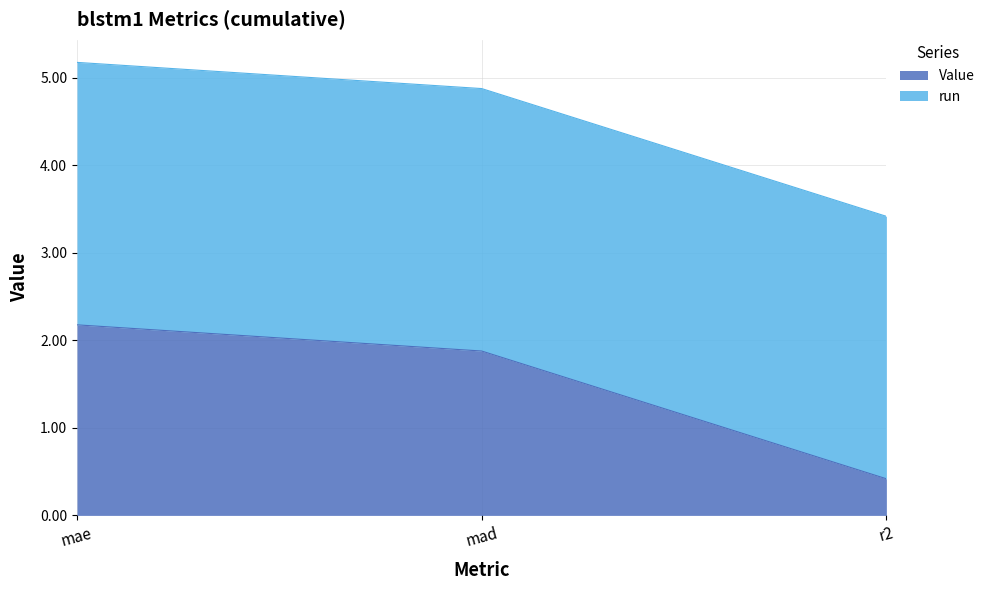

Rank the categories by value from highest to lowest.

mae, mad, r2